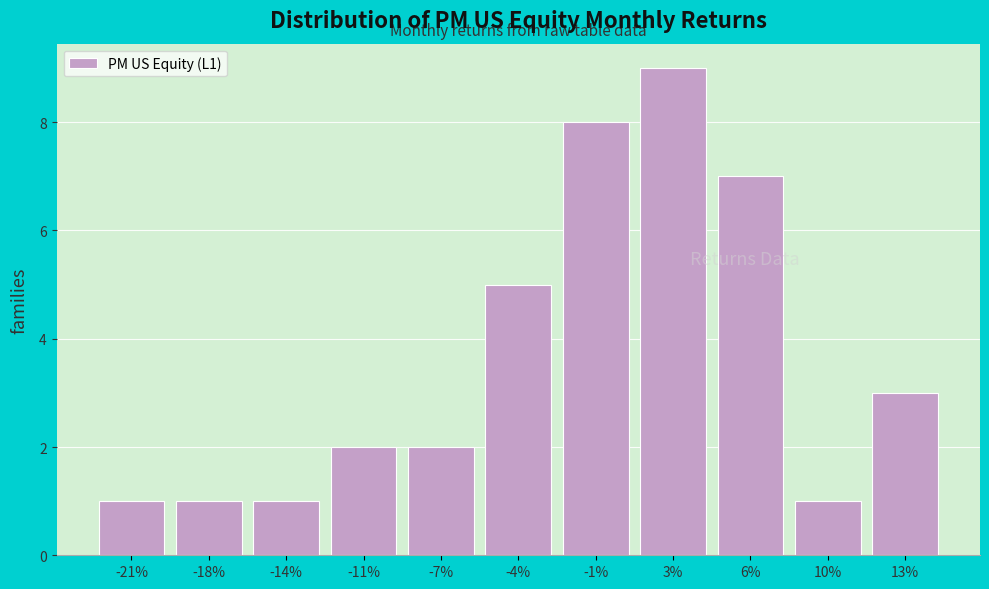

Reading right to left, what are all the values shown in this chart?

13%=3	10%=1	6%=7	3%=9	-1%=8	-4%=5	-7%=2	-11%=2	-14%=1	-18%=1	-21%=1